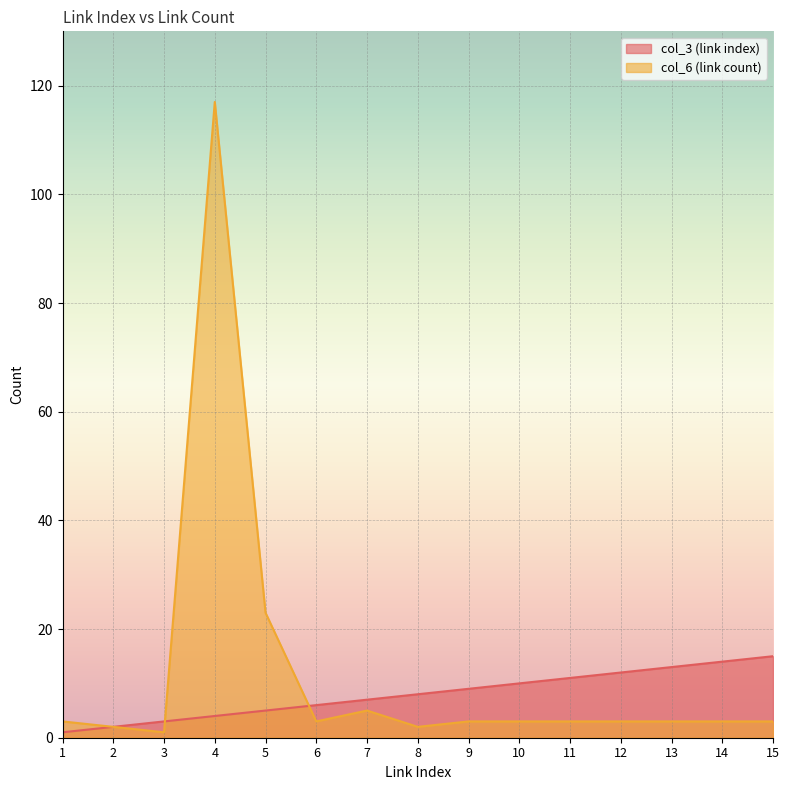

Reading left to right, list all the values displayed in this chart.

col_3 (link index): 1	2	3	4	5	6	7	8	9	10	11	12	13	14	15
col_6 (link count): 3	2	1	117	23	3	5	2	3	3	3	3	3	3	3